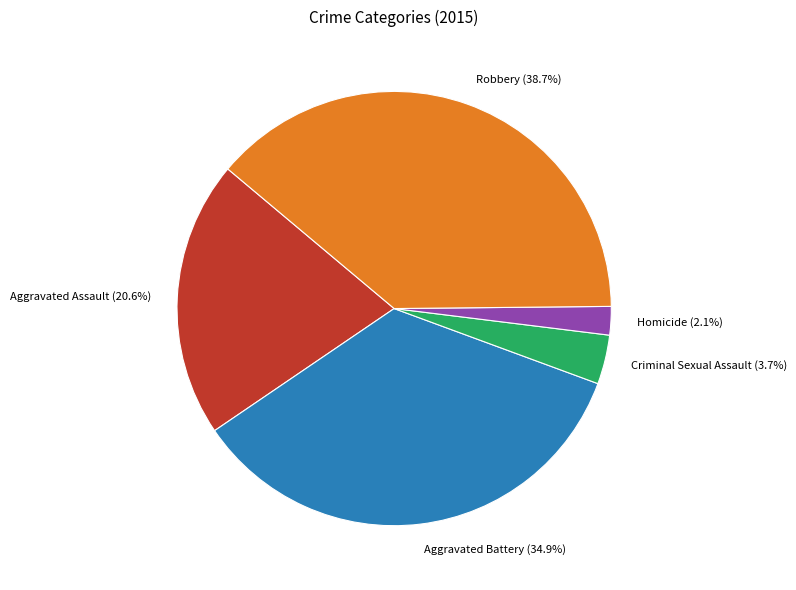

True or false: Aggravated Assault accounts for 21% of the total.

True